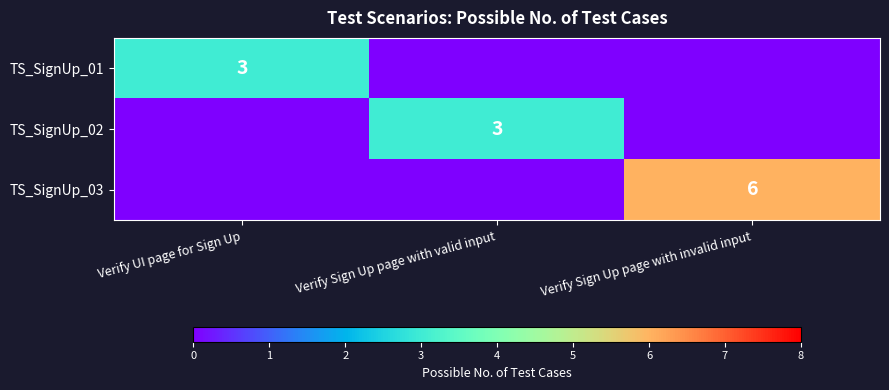

What is the total value across all series at Verify Sign Up page with valid input?

3